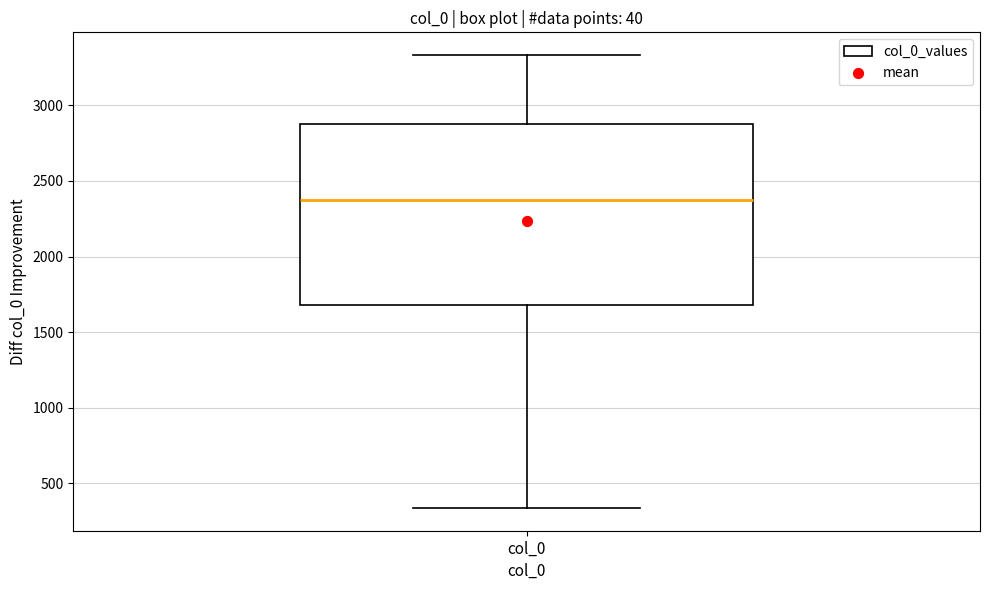

Transcribe this box plot: give where the median line is, the range the box spans, and where the two whiskers end, as read against the y-axis. The values are not printed on the chart, so give them approximately, as read against the axis.

median 2400, box 1700 to 2900, whiskers 350 to 3350